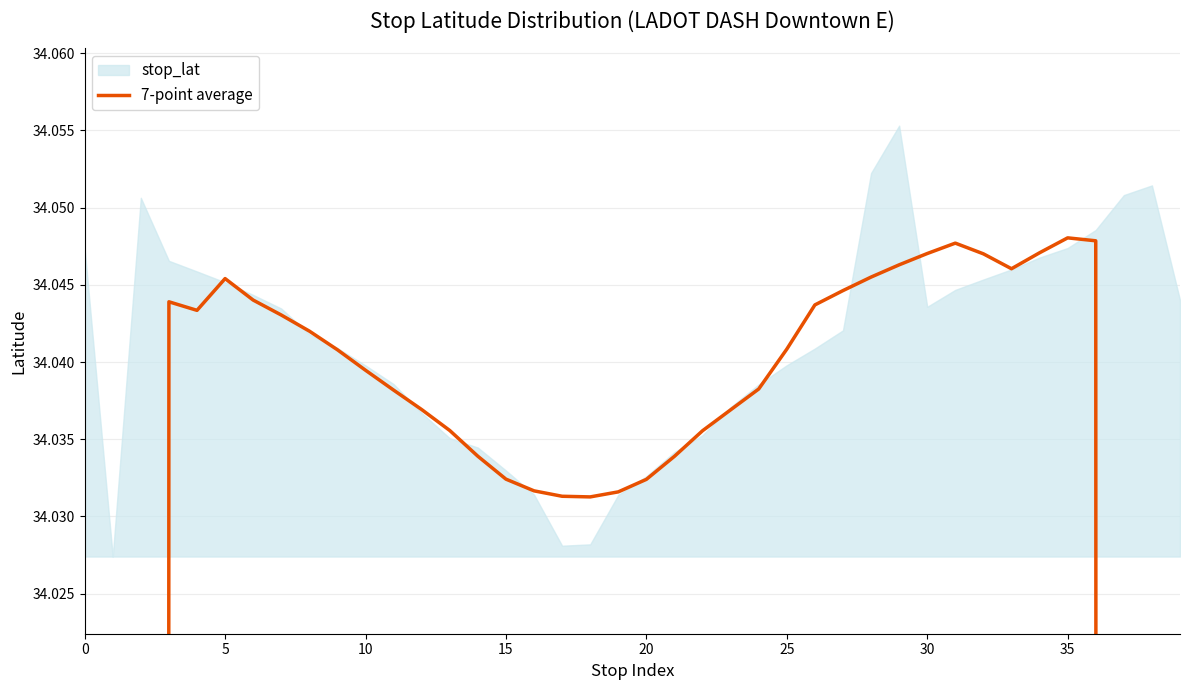

How many points are higher than both their immediate neighbors (excluding endpoints)?

4